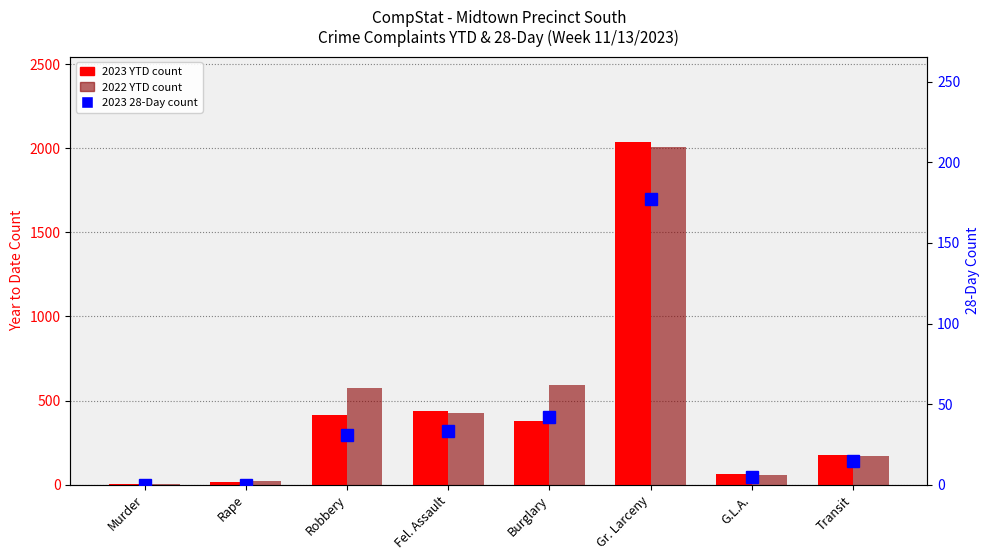

Reading left to right, what are all the values shown in this chart?

2023 YTD: Murder=3	Rape=13	Robbery=412	Fel. Assault=437	Burglary=378	Gr. Larceny=2035	G.L.A.=62	Transit=179
2022 YTD: Murder=6	Rape=20	Robbery=575	Fel. Assault=427	Burglary=592	Gr. Larceny=2008	G.L.A.=59	Transit=169
2023 28-Day: Murder=0	Rape=0	Robbery=31	Fel. Assault=33	Burglary=42	Gr. Larceny=177	G.L.A.=5	Transit=15